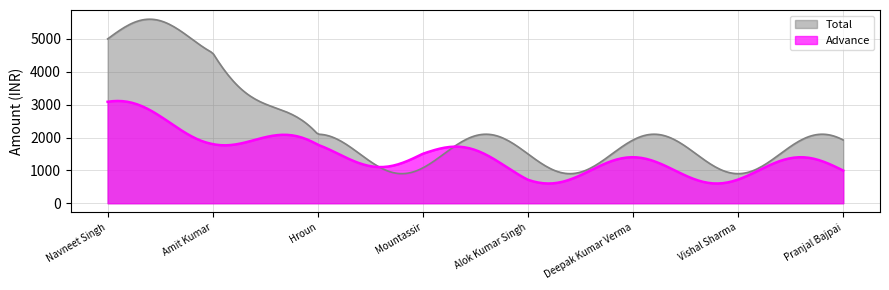

What are all the series names shown in the legend?

Total, Advance